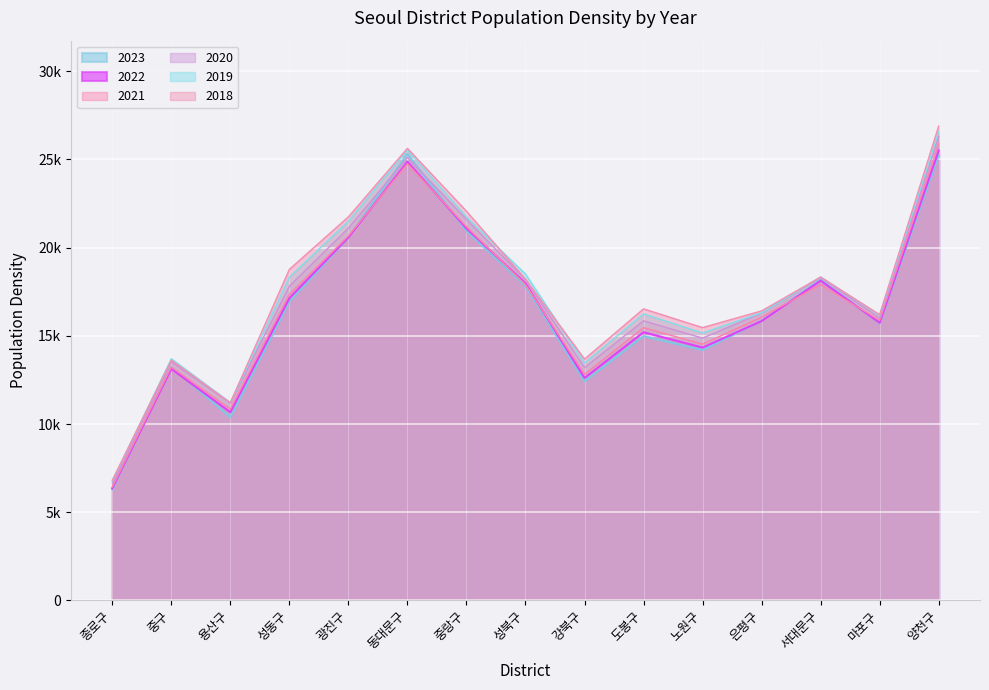

At which category is the sum across all series the highest?

양천구